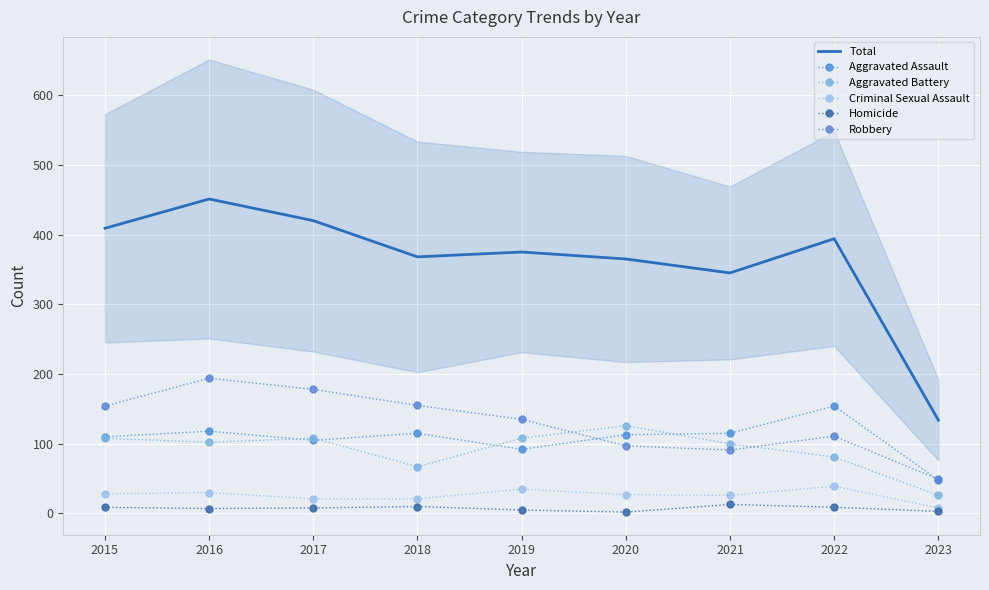

How many data points in Robbery are less than 135?

4